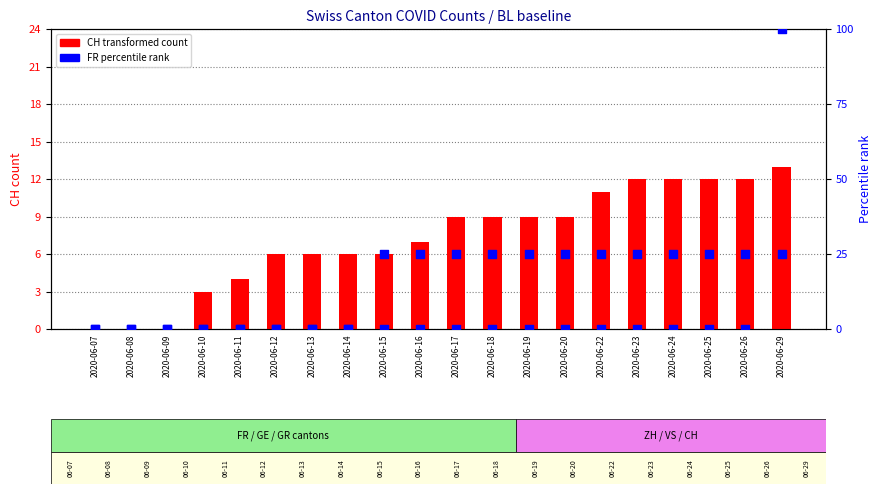

Which series contains the highest Y value?

ZH